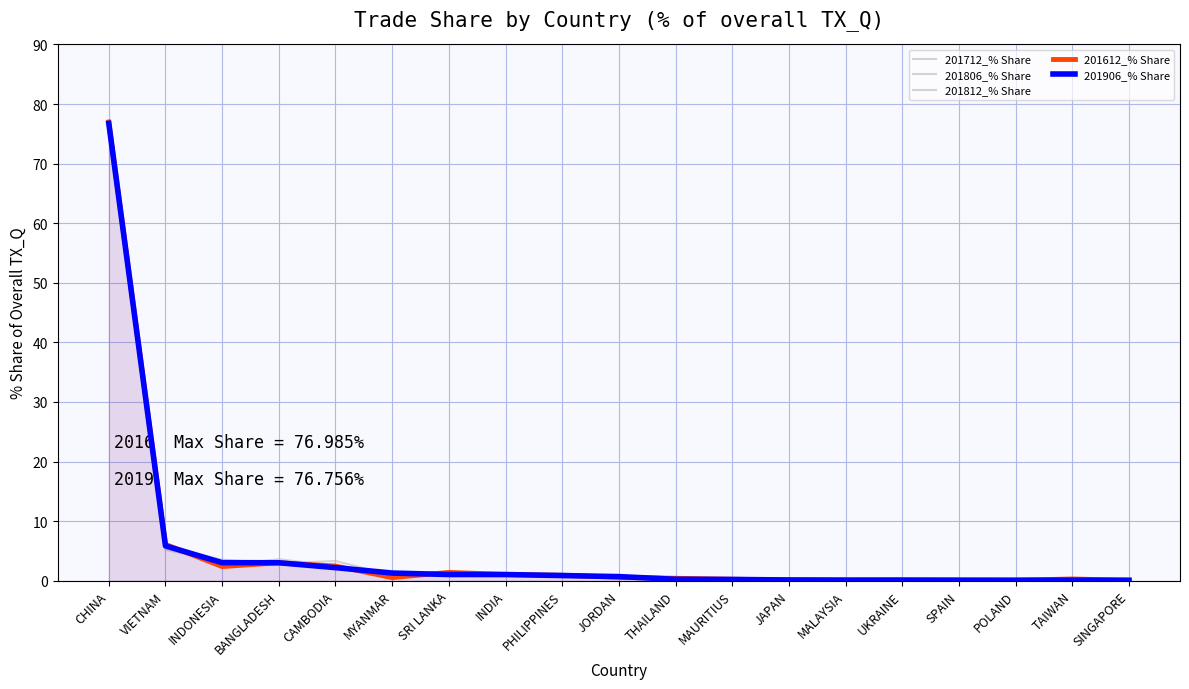

List the series in order of their peak value, highest first.

201812_% Share, 201612_% Share, 201906_% Share, 201712_% Share, 201806_% Share